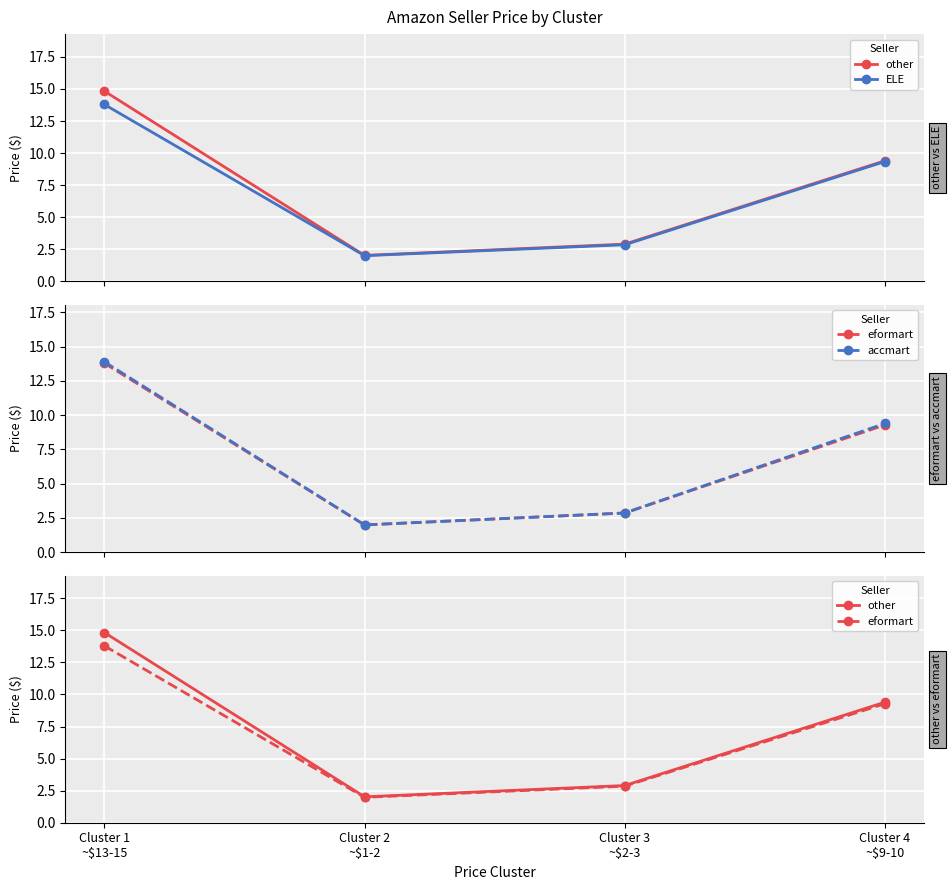

True or false: eformart and other intersect in this chart.

False